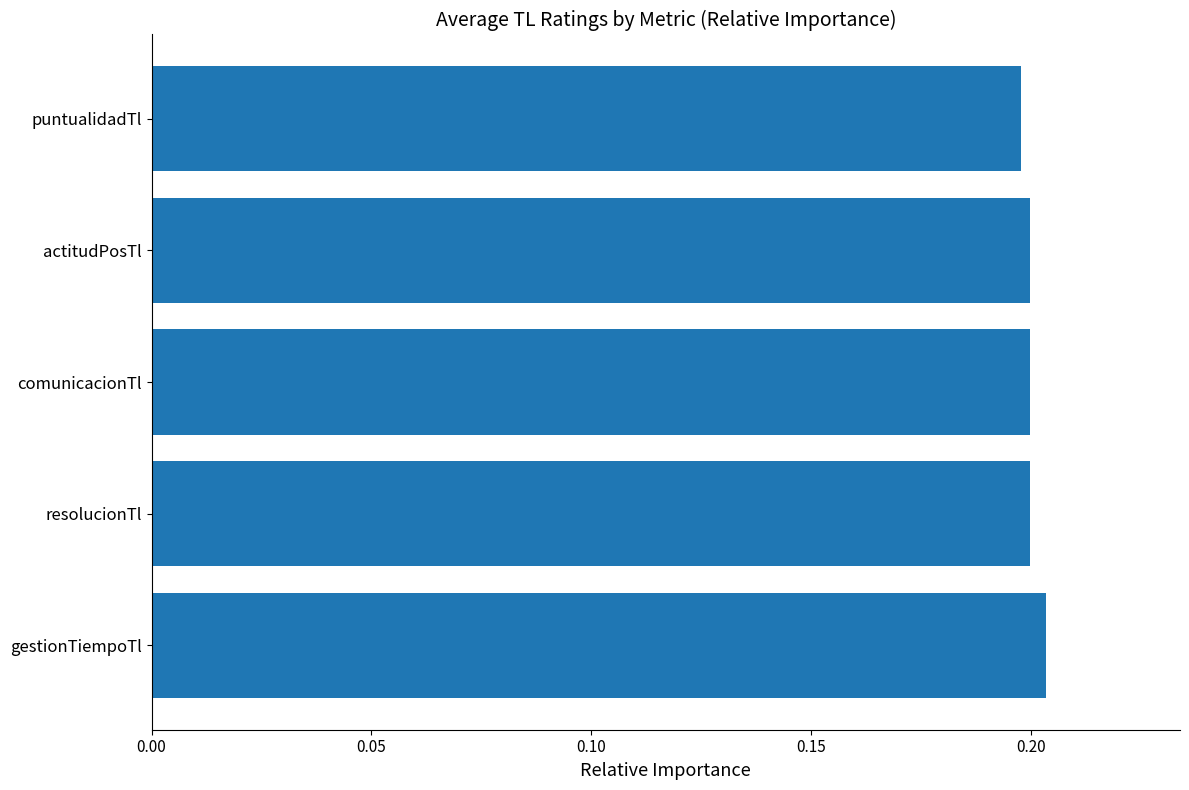

What is the sum of the values at gestionTiempoTl and resolucionTl?

0.4